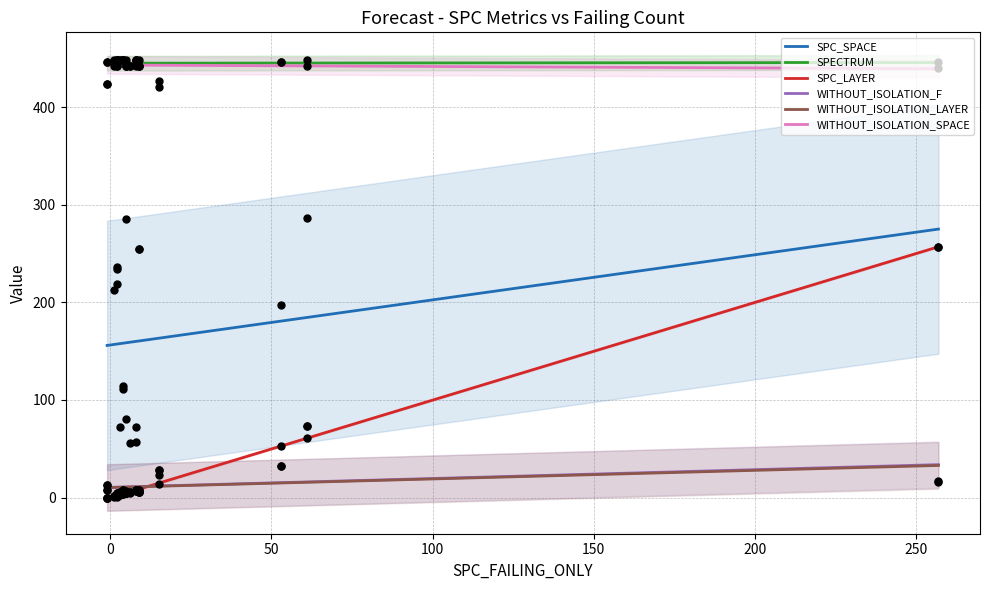

Which series has the largest total across all categories?

SPECTRUM